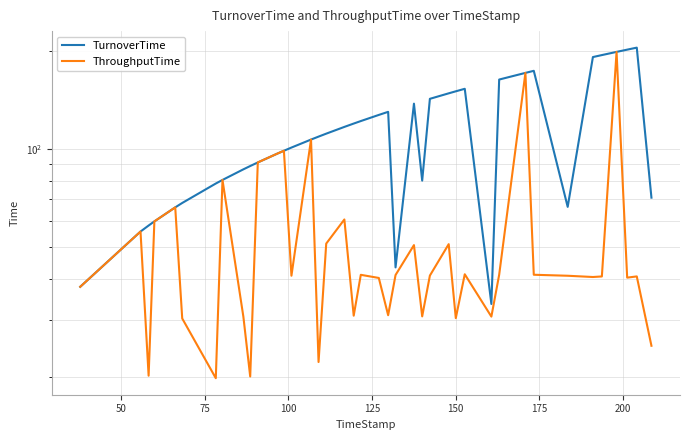

How many values in the ThroughputTime series exceed 40?

27